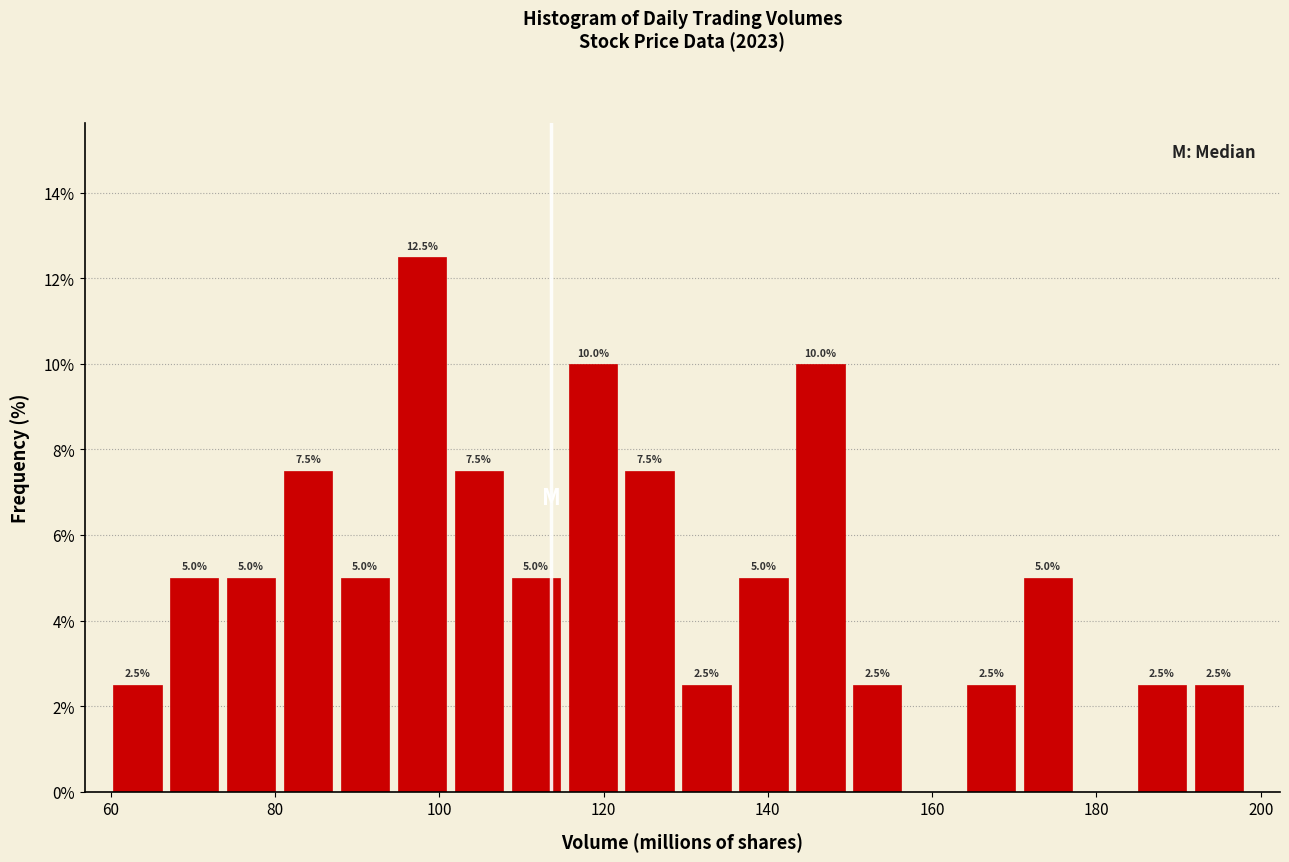

Around what value on the x-axis is the tallest bar? Give the approximate position of its centre, as read against the axis.

98